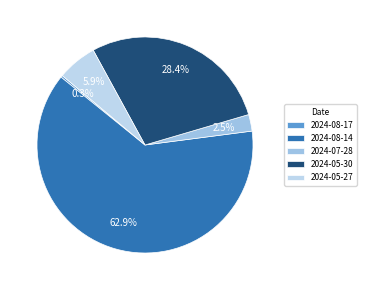

What percentage is the 2024-08-14 slice, to the nearest percent?

63%